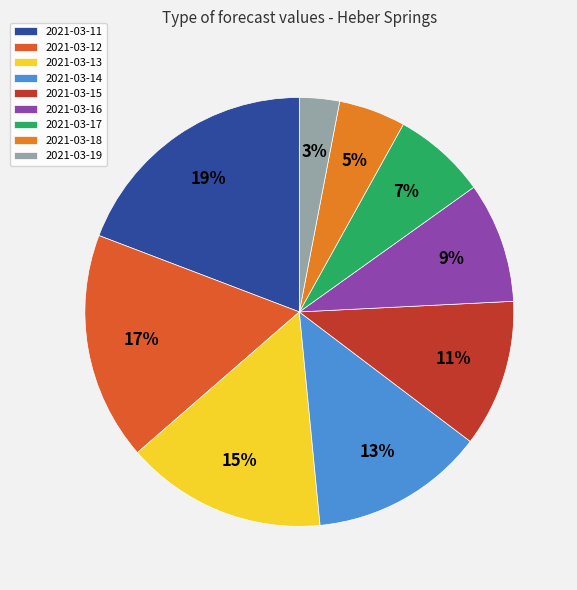

How many segments does this pie chart have?

9